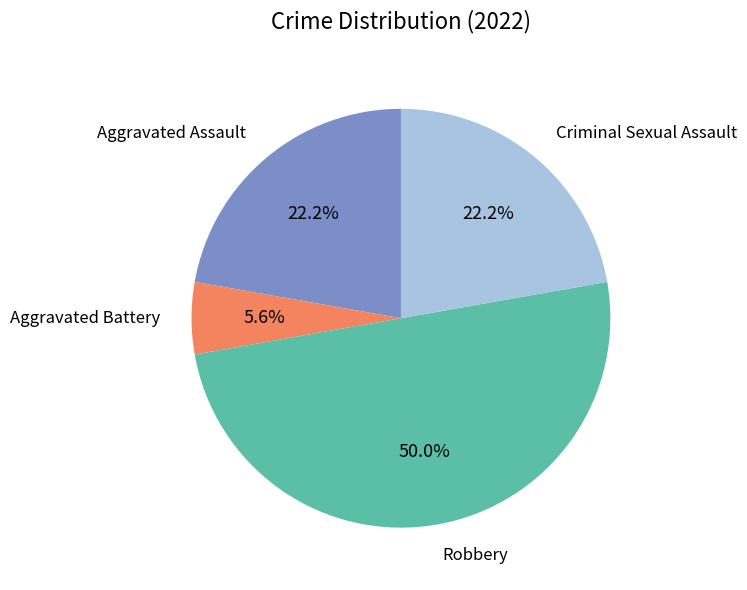

How many segments does this pie chart have?

4